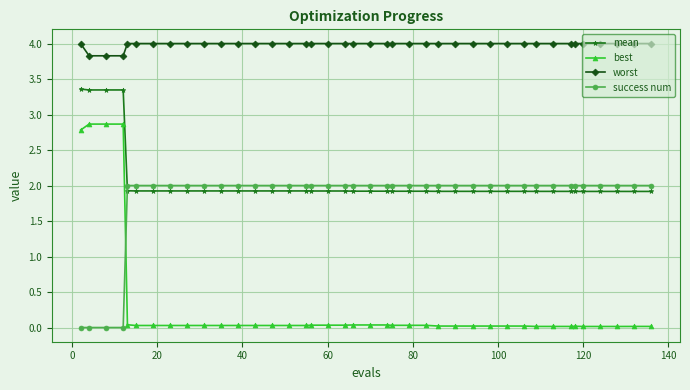

List the series in order of their peak value, lowest first.

success num, best, mean, worst